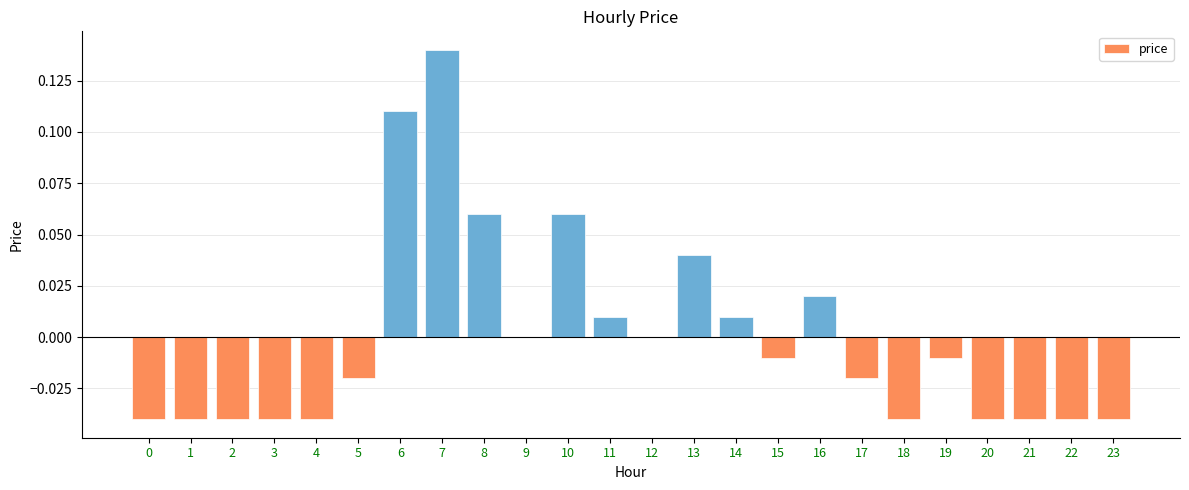

Count the number of data series in this chart.

1